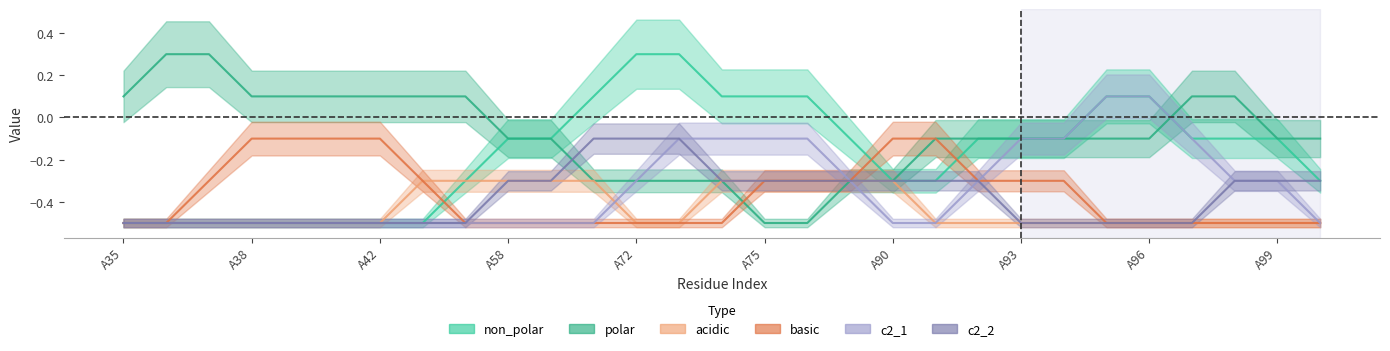

What are all the series names shown in the legend?

non_polar, polar, acidic, basic, c2_1, c2_2